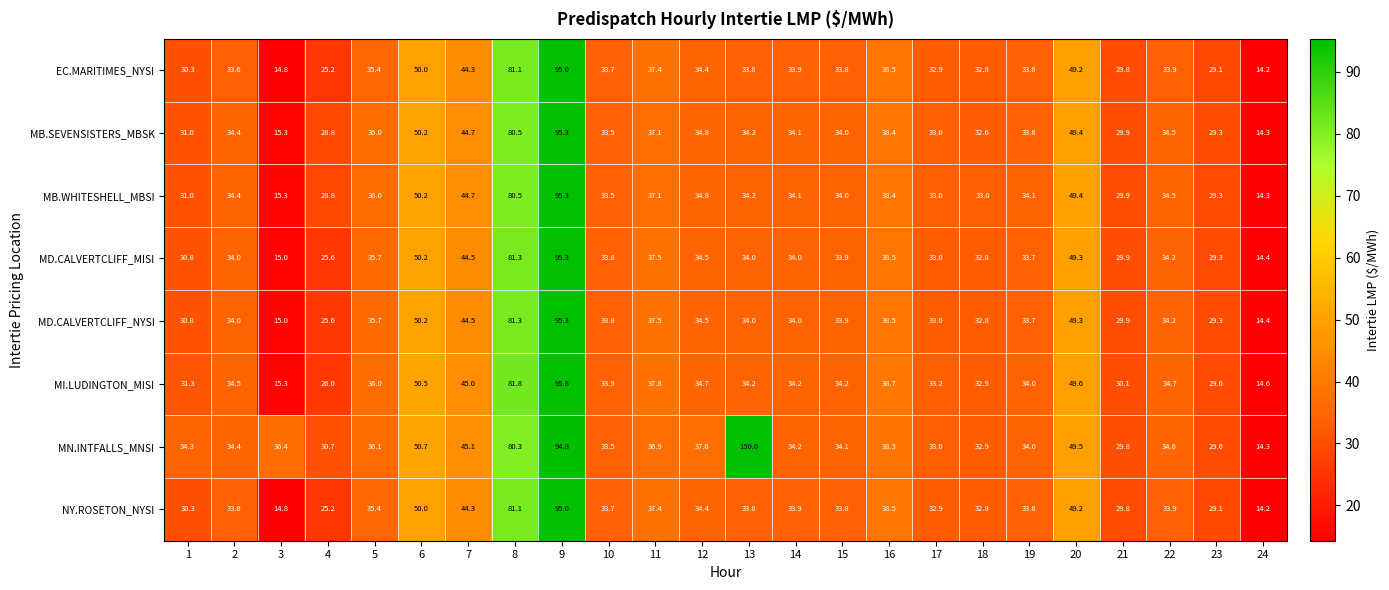

What is the difference between the highest and lowest values at 24?

0.4